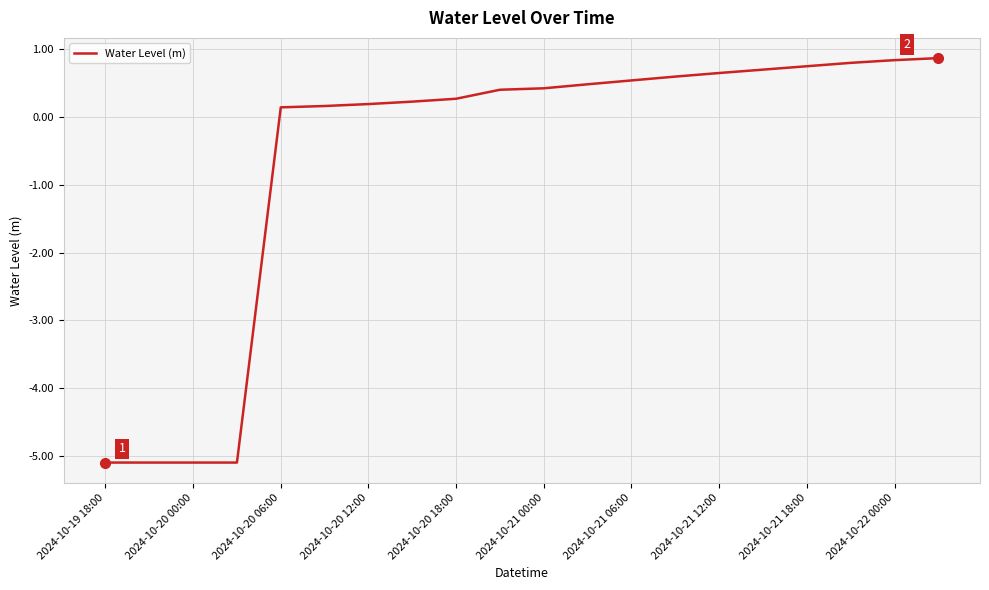

What is the minimum value shown in the chart?

-5.1